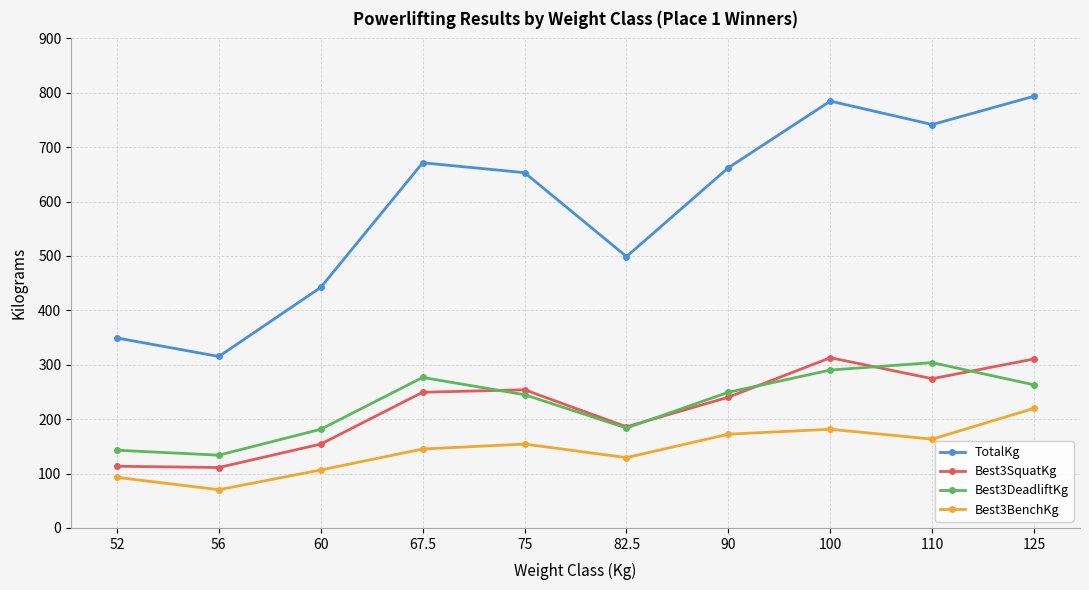

At how many categories does at least one series exceed 202?

10